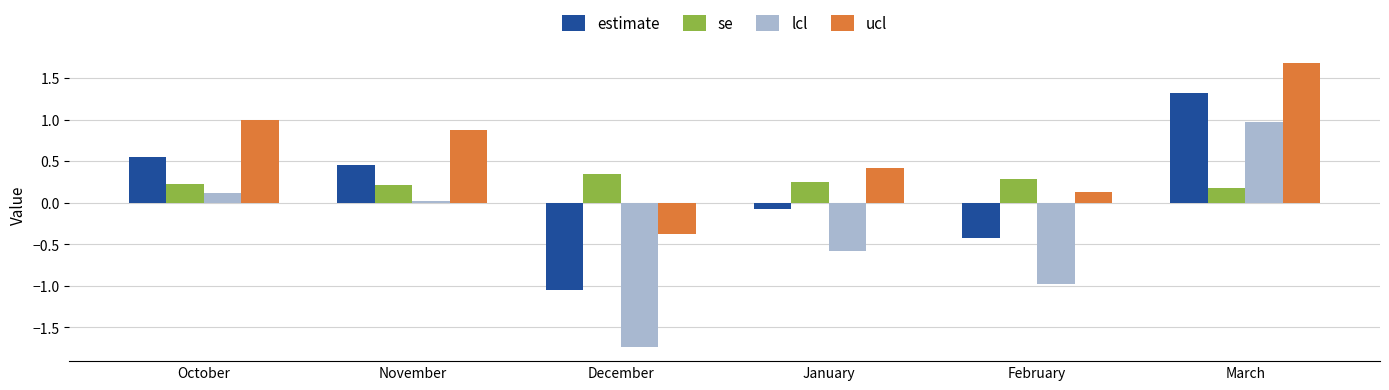

What is the sum of all se values?

1.5